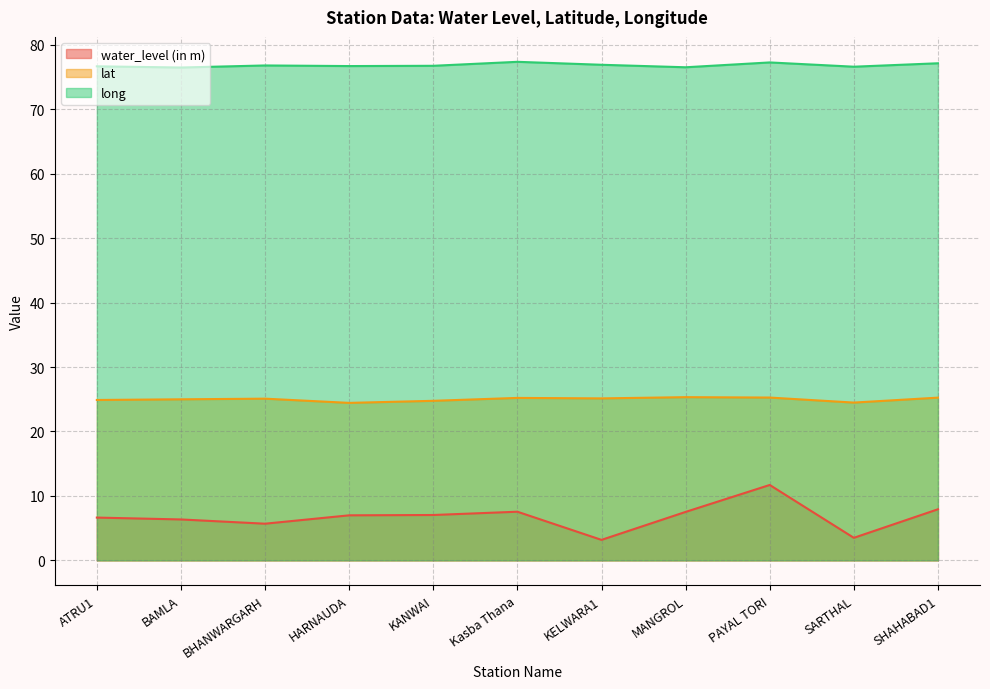

Reading left to right, transcribe all the data shown in this chart.

water_level (in m): ATRU1=6.6	BAMLA=6.3	BHANWARGARH=5.7	HARNAUDA=7.0	KANWAI=7.0	Kasba Thana=7.5	KELWARA1=3.2	MANGROL=7.5	PAYAL TORI=11.7	SARTHAL=3.5	SHAHABAD1=7.9
lat: ATRU1=24.9	BAMLA=25.0	BHANWARGARH=25.1	HARNAUDA=24.4	KANWAI=24.8	Kasba Thana=25.2	KELWARA1=25.1	MANGROL=25.3	PAYAL TORI=25.3	SARTHAL=24.5	SHAHABAD1=25.2
long: ATRU1=76.7	BAMLA=76.5	BHANWARGARH=76.8	HARNAUDA=76.7	KANWAI=76.7	Kasba Thana=77.4	KELWARA1=76.9	MANGROL=76.5	PAYAL TORI=77.3	SARTHAL=76.6	SHAHABAD1=77.1